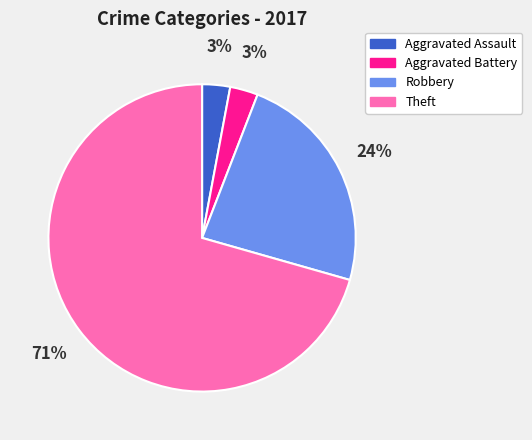

The Robbery slice represents 14% of the pie. True or false?

False